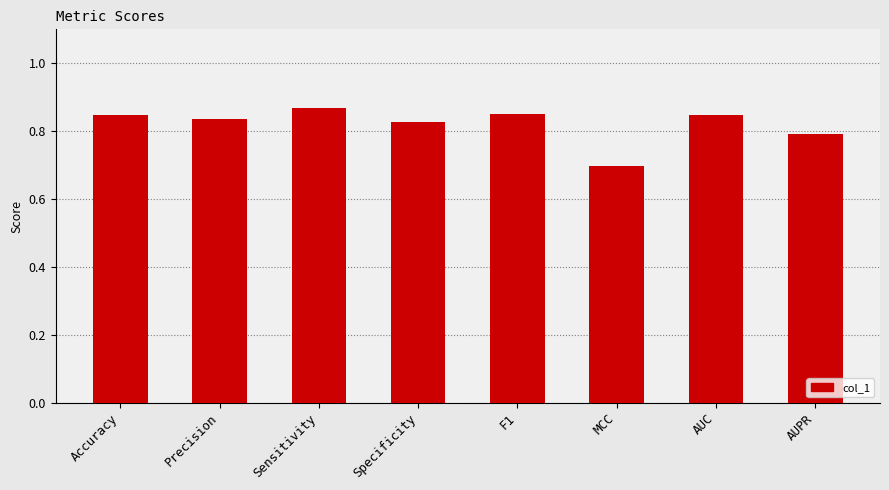

How many bars are there in total?

8